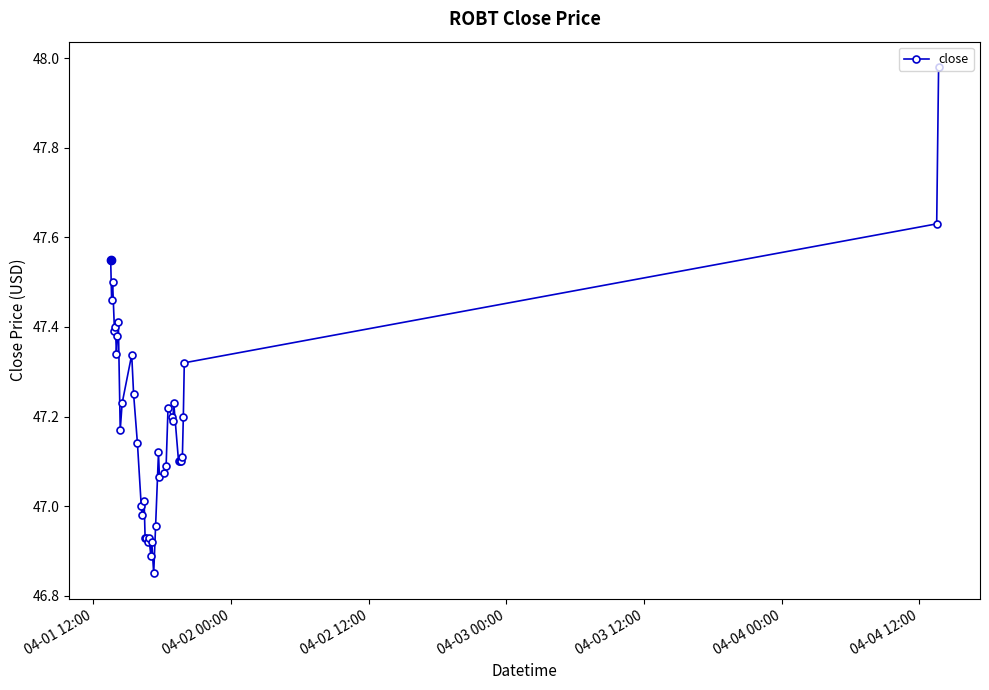

True or false: the data has more than 2 interior local peaks.

True